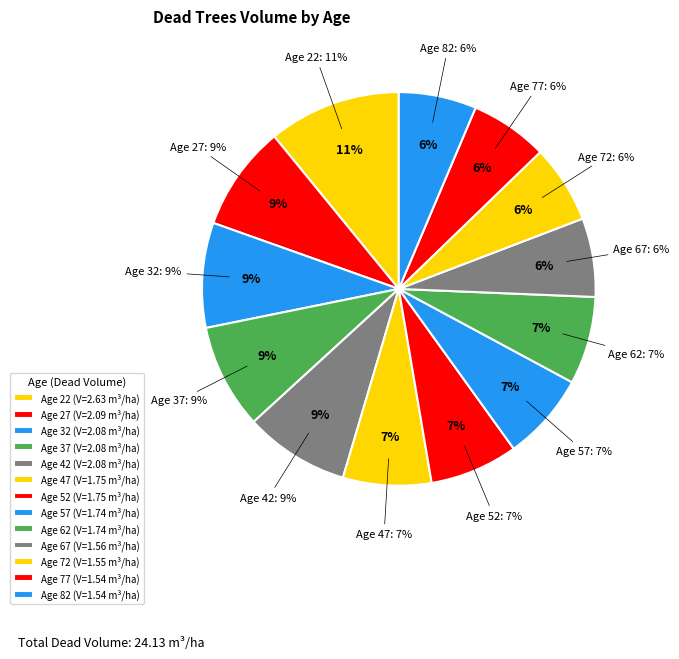

Between 27 and 22, which is larger?

22